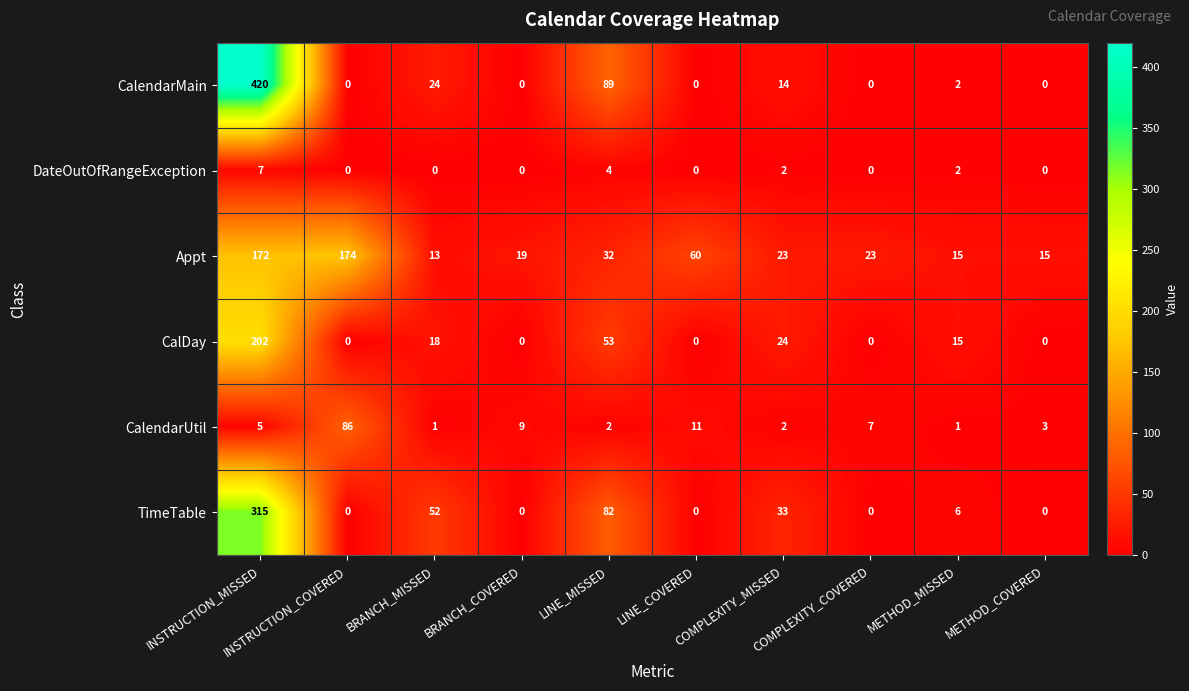

What is the difference between the highest and lowest values at BRANCH_MISSED?

52